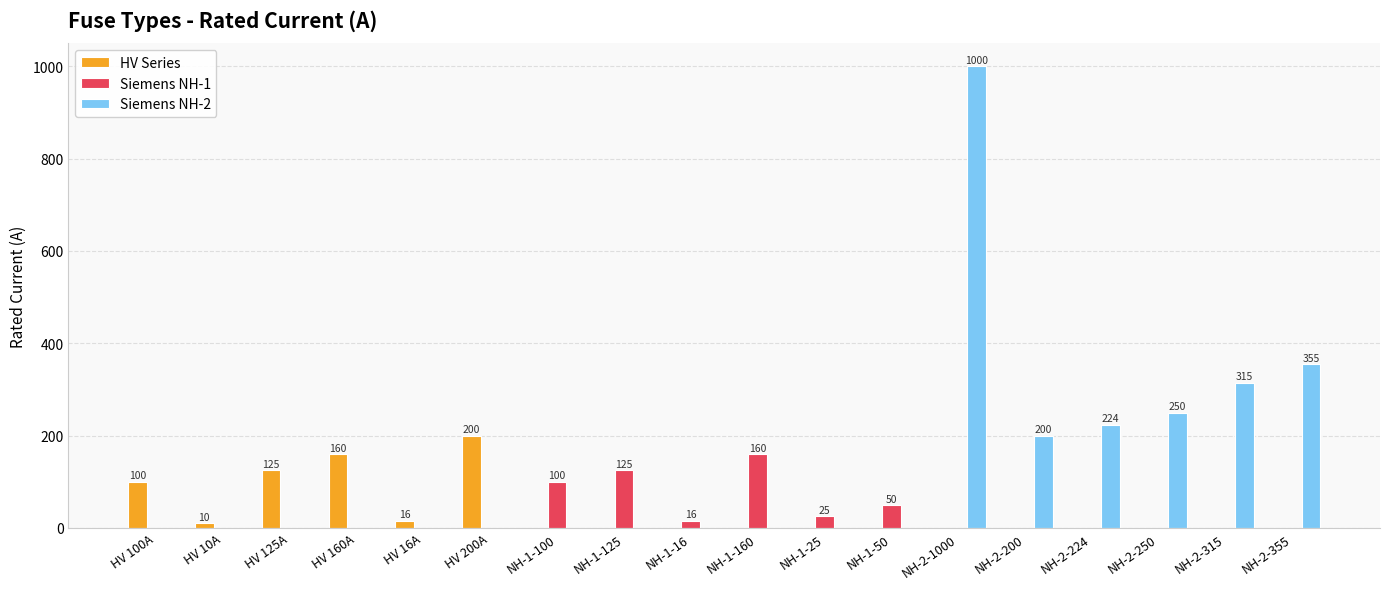

Reading left to right, what are all the values shown in this chart?

HV Series: HV 100A=100	HV 10A=10	HV 125A=125	HV 160A=160	HV 16A=16	HV 200A=200	NH-1-100=0	NH-1-125=0	NH-1-16=0	NH-1-160=0	NH-1-25=0	NH-1-50=0	NH-2-1000=0	NH-2-200=0	NH-2-224=0	NH-2-250=0	NH-2-315=0	NH-2-355=0
Siemens NH-1: HV 100A=0	HV 10A=0	HV 125A=0	HV 160A=0	HV 16A=0	HV 200A=0	NH-1-100=100	NH-1-125=125	NH-1-16=16	NH-1-160=160	NH-1-25=25	NH-1-50=50	NH-2-1000=0	NH-2-200=0	NH-2-224=0	NH-2-250=0	NH-2-315=0	NH-2-355=0
Siemens NH-2: HV 100A=0	HV 10A=0	HV 125A=0	HV 160A=0	HV 16A=0	HV 200A=0	NH-1-100=0	NH-1-125=0	NH-1-16=0	NH-1-160=0	NH-1-25=0	NH-1-50=0	NH-2-1000=1000	NH-2-200=200	NH-2-224=224	NH-2-250=250	NH-2-315=315	NH-2-355=355